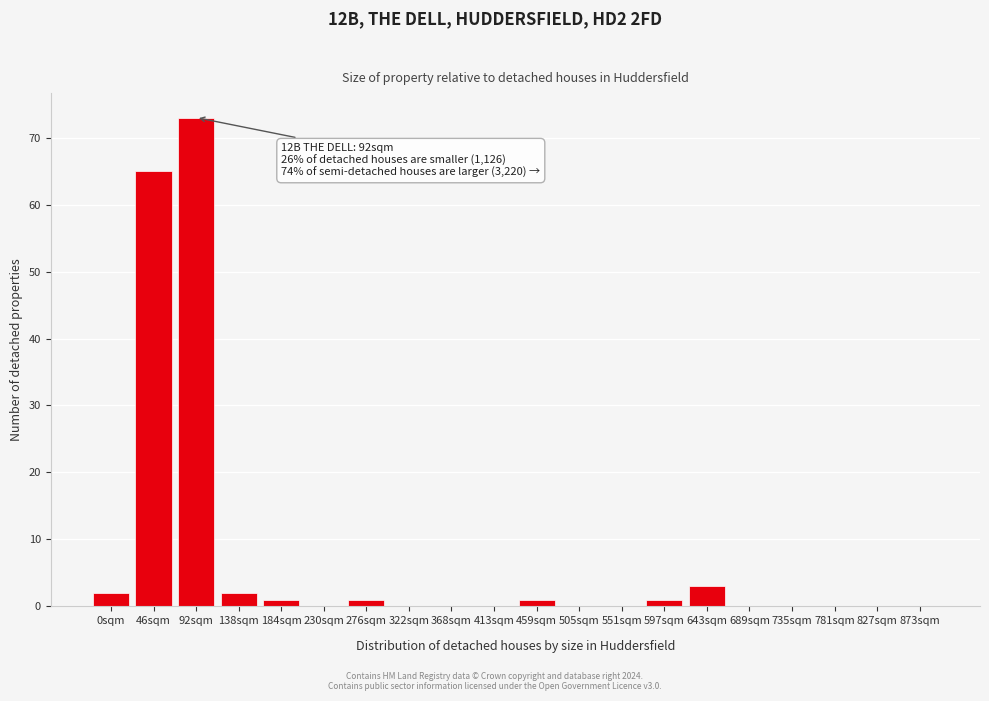

Reading right to left, transcribe all the data shown in this chart.

873sqm=0	827sqm=0	781sqm=0	735sqm=0	689sqm=0	643sqm=3	597sqm=1	551sqm=0	505sqm=0	459sqm=1	413sqm=0	368sqm=0	322sqm=0	276sqm=1	230sqm=0	184sqm=1	138sqm=2	92sqm=73	46sqm=65	0sqm=2